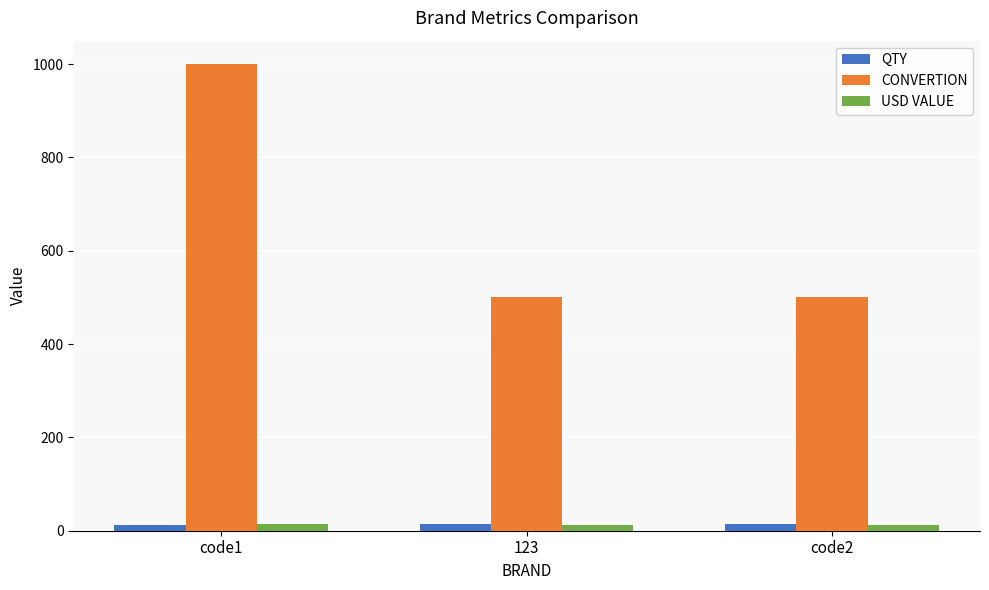

The USD VALUE series shows 15 at code1. True or false?

True